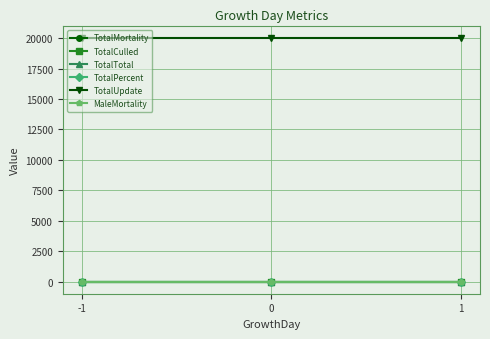

Reading left to right, transcribe all the data shown in this chart.

TotalMortality: 0	0	0
TotalCulled: 0	0	0
TotalTotal: 0	0	0
TotalPercent: 0	0	0
TotalUpdate: 20000	20000	20000
MaleMortality: 0	0	0